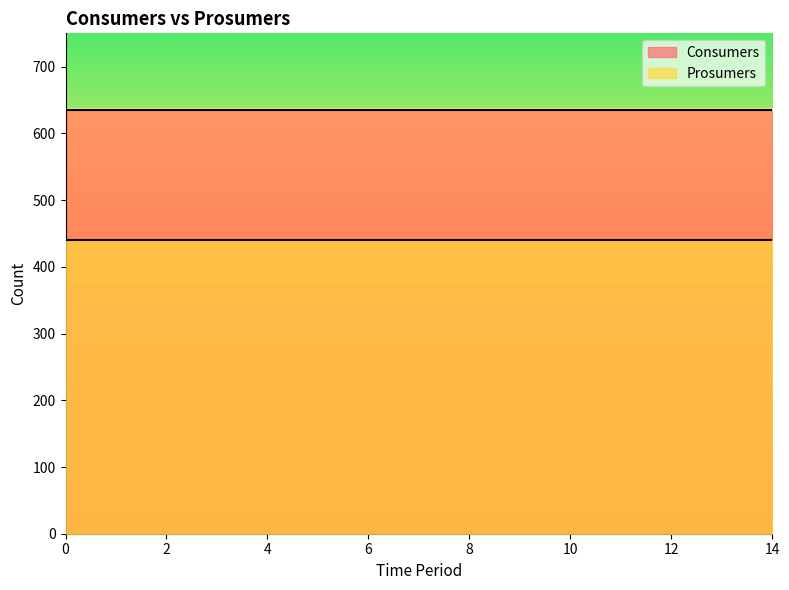

How many distinct data groups are displayed?

2